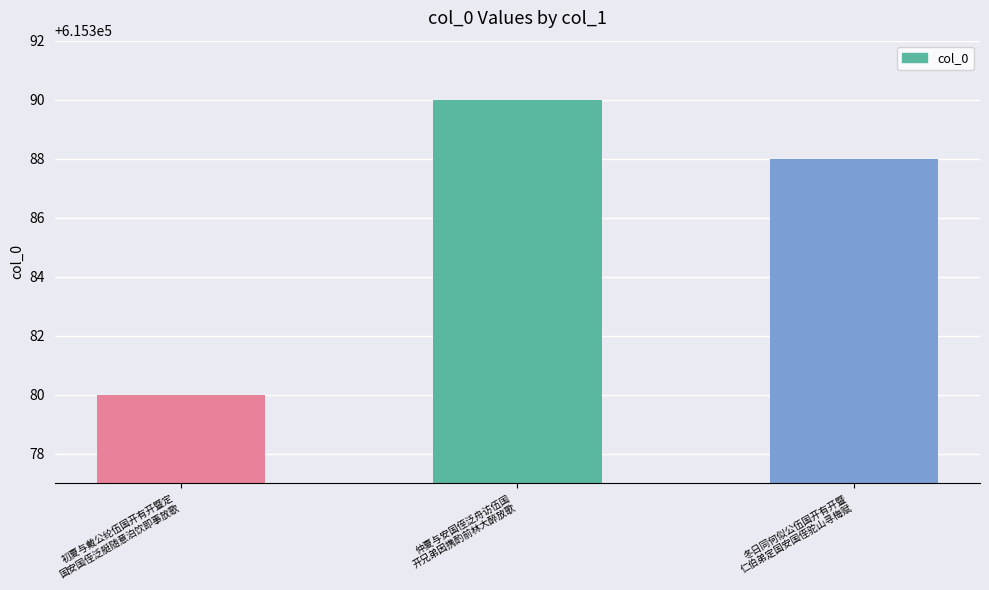

What is the change in value from 初夏与戴公纶伍国开有开暨定
国安国侄泛艇随意泊饮即事放歌 to 冬日同何似公伍国开有开暨
仁伯弟定国安国侄驼山寻梅赋?

+8